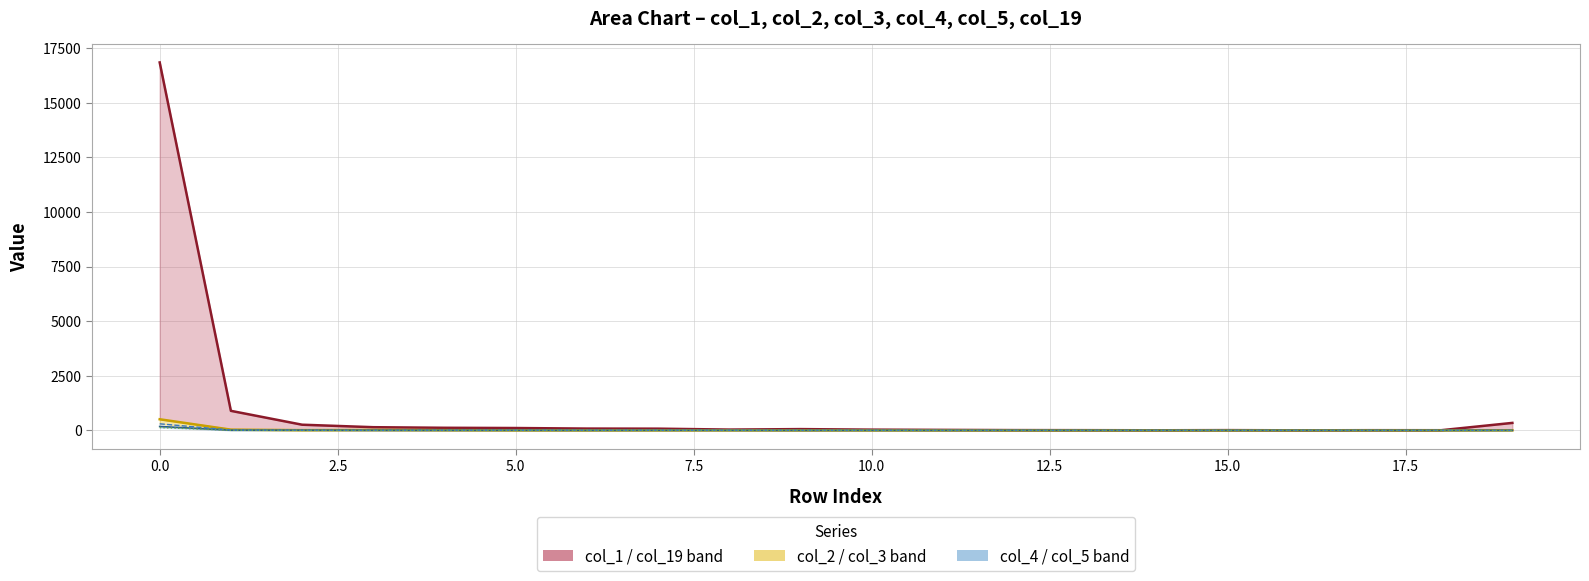

What is the label of the 17th point from the left?

16